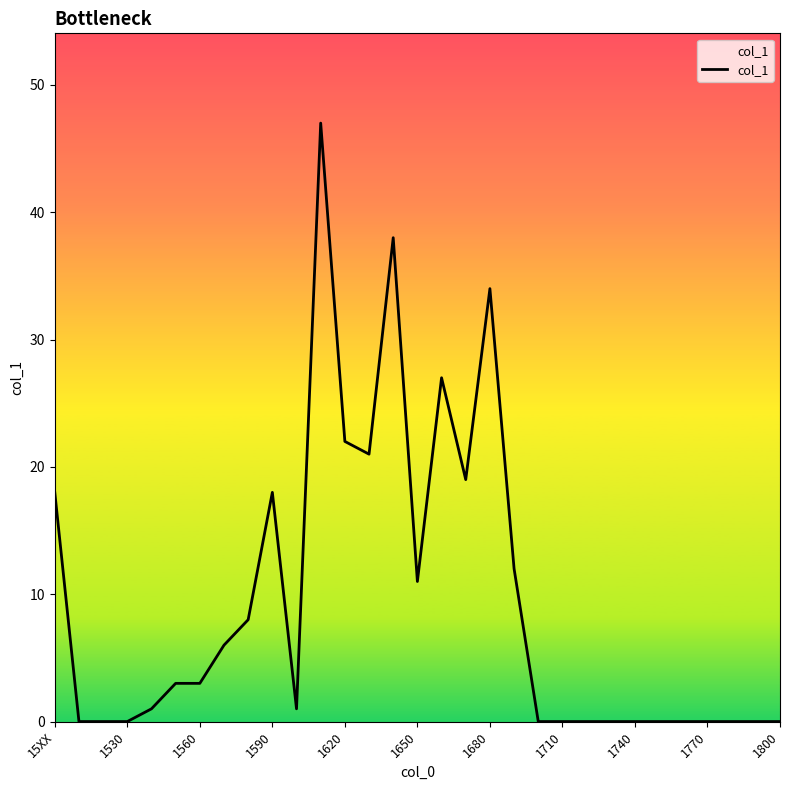

What is the maximum value shown in the chart?

47